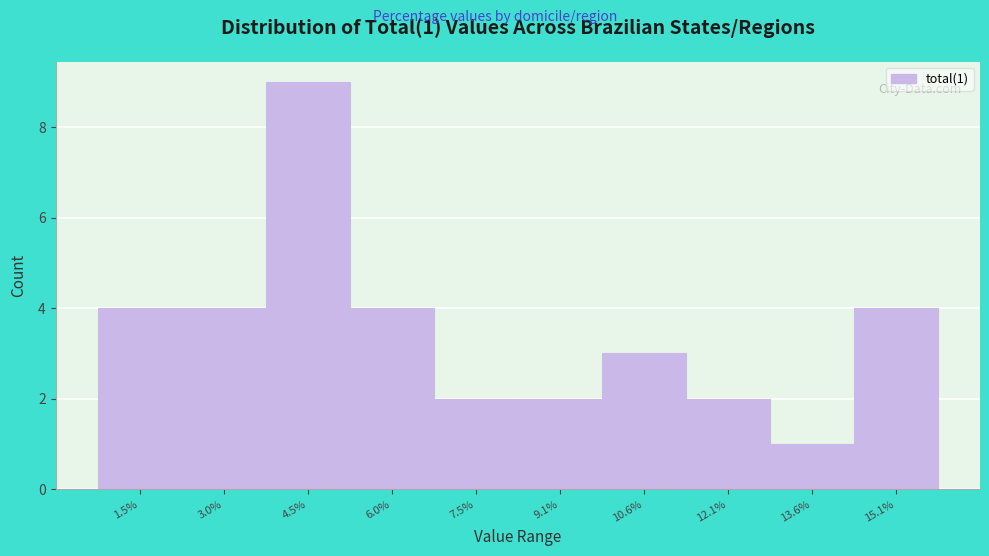

Reading right to left, extract all data points from this chart.

15.1%=4	13.6%=1	12.1%=2	10.6%=3	9.1%=2	7.5%=2	6.0%=4	4.5%=9	3.0%=4	1.5%=4